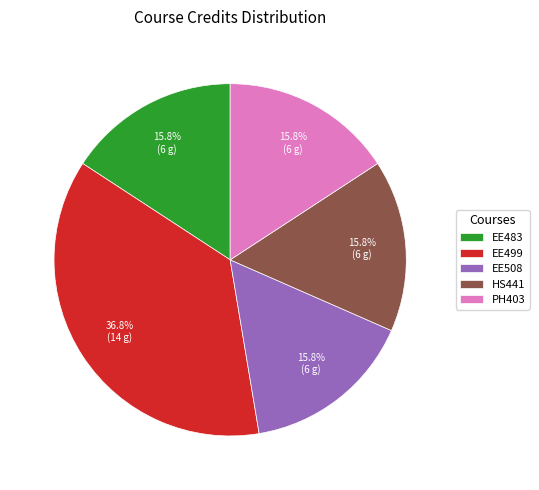

True or false: EE483 accounts for 30% of the total.

False